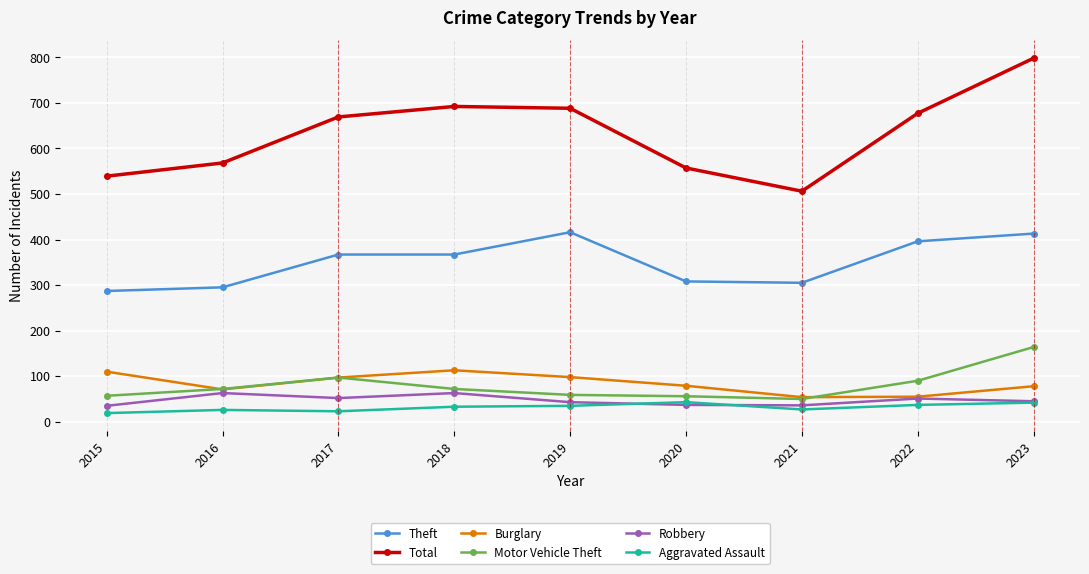

What is the difference between the maximum and minimum values in the Total series?

292